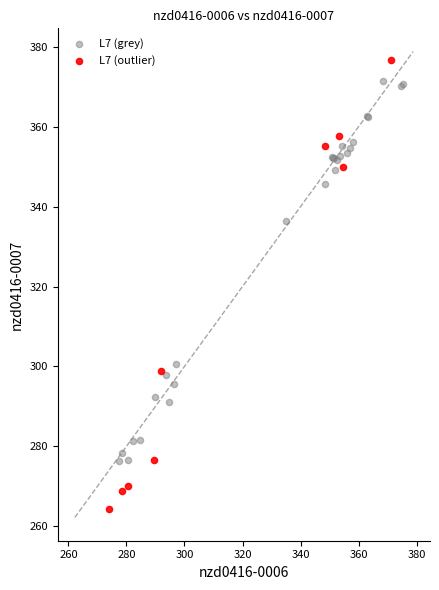

Which series contains the highest Y value?

L7 (outlier)